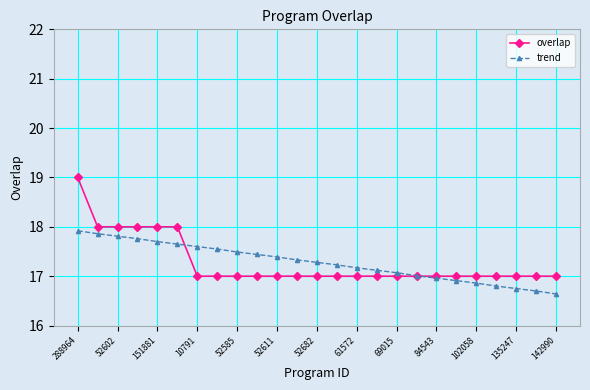

What is the value of the trend point at the 13th from the left?

17.3